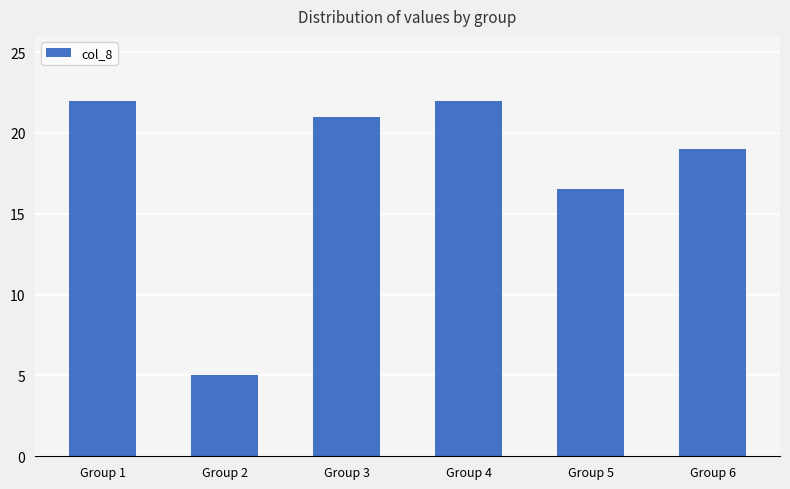

What is the smallest value displayed?

5.0